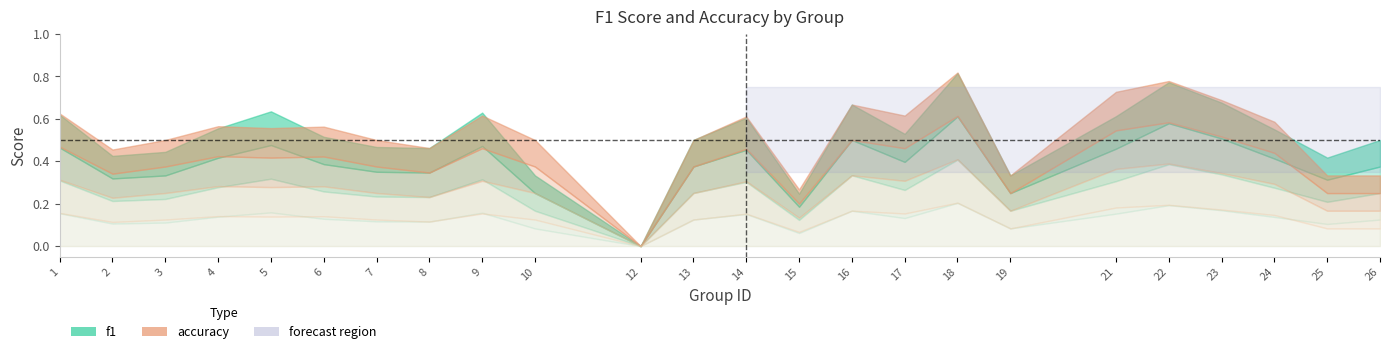

Reading right to left, list all the values displayed in this chart.

f1: 26=0.5	25=0.4	24=0.6	23=0.7	22=0.8	21=0.6	19=0.3	18=0.8	17=0.5	16=0.7	15=0.2	14=0.6	13=0.5	12=0.0	10=0.3	9=0.6	8=0.5	7=0.5	6=0.5	5=0.6	4=0.6	3=0.4	2=0.4	1=0.6
accuracy: 26=0.3	25=0.3	24=0.6	23=0.7	22=0.8	21=0.7	19=0.3	18=0.8	17=0.6	16=0.7	15=0.3	14=0.6	13=0.5	12=0.0	10=0.5	9=0.6	8=0.5	7=0.5	6=0.6	5=0.6	4=0.6	3=0.5	2=0.5	1=0.6